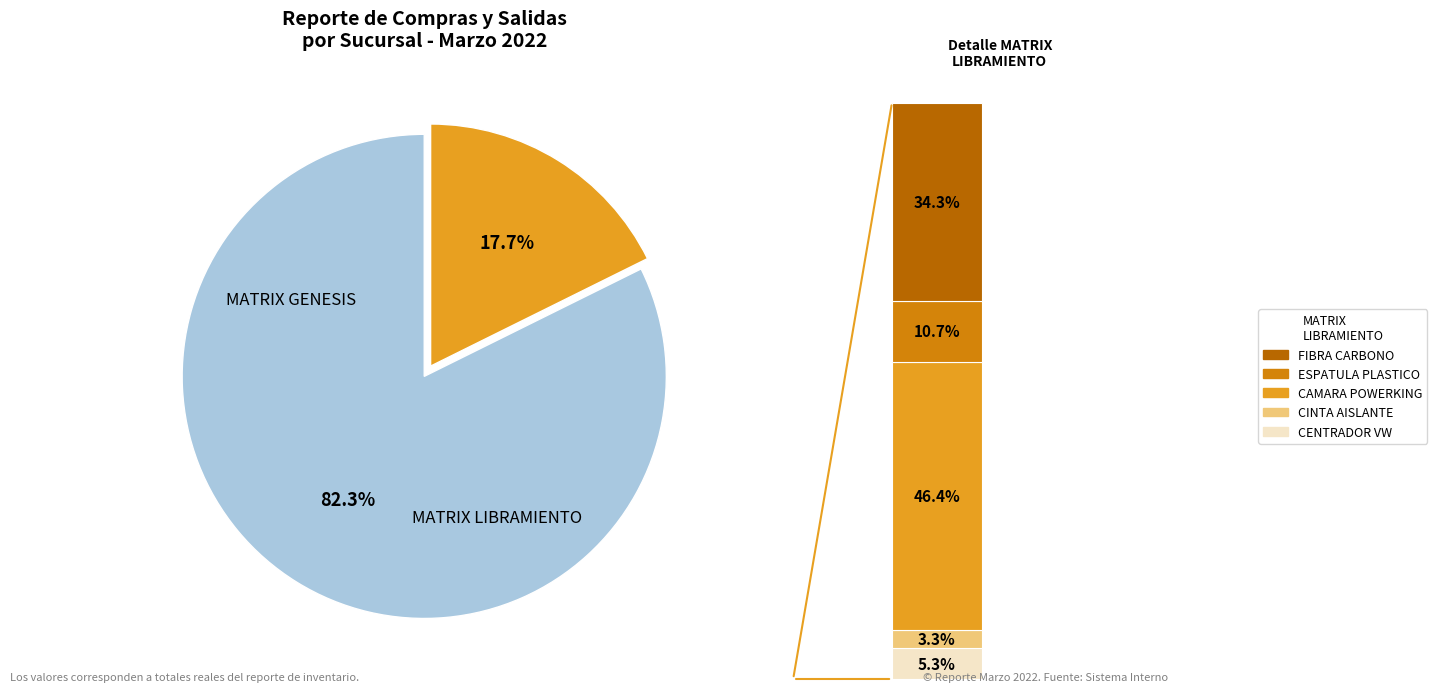

To the nearest percent, what is the average slice percentage?

50%